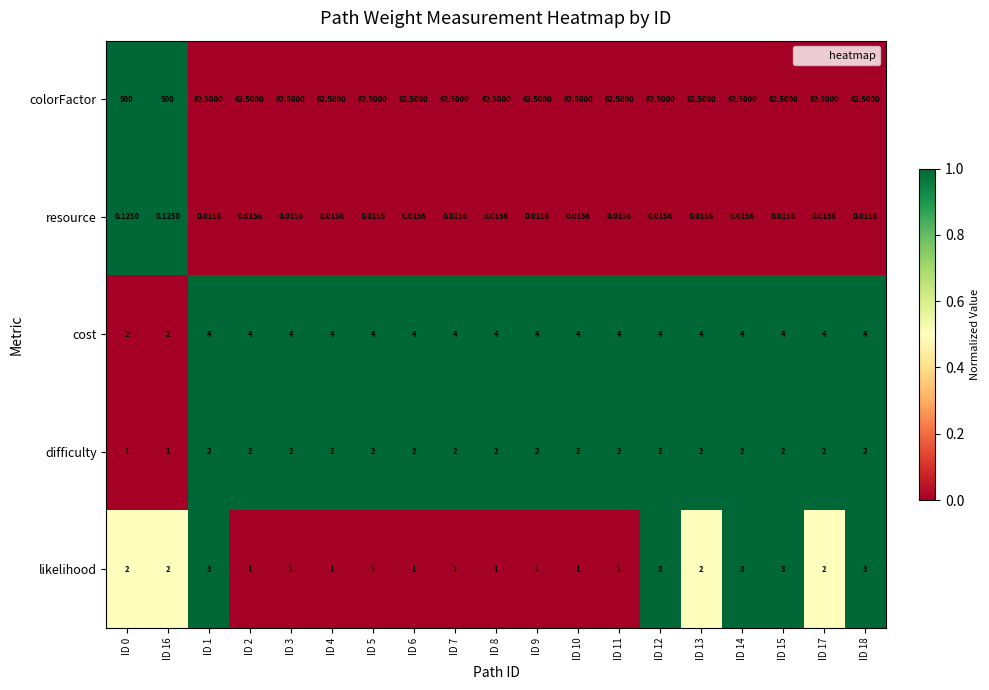

Count the number of data series in this chart.

5